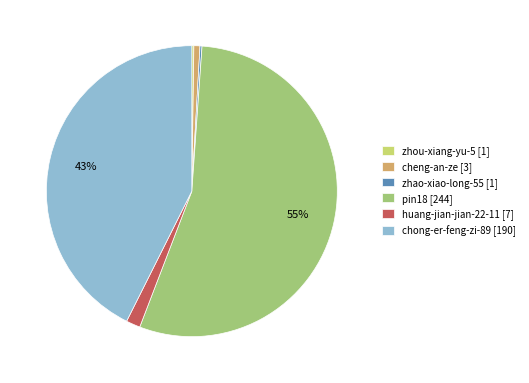

Does any single category account for the majority?

Yes